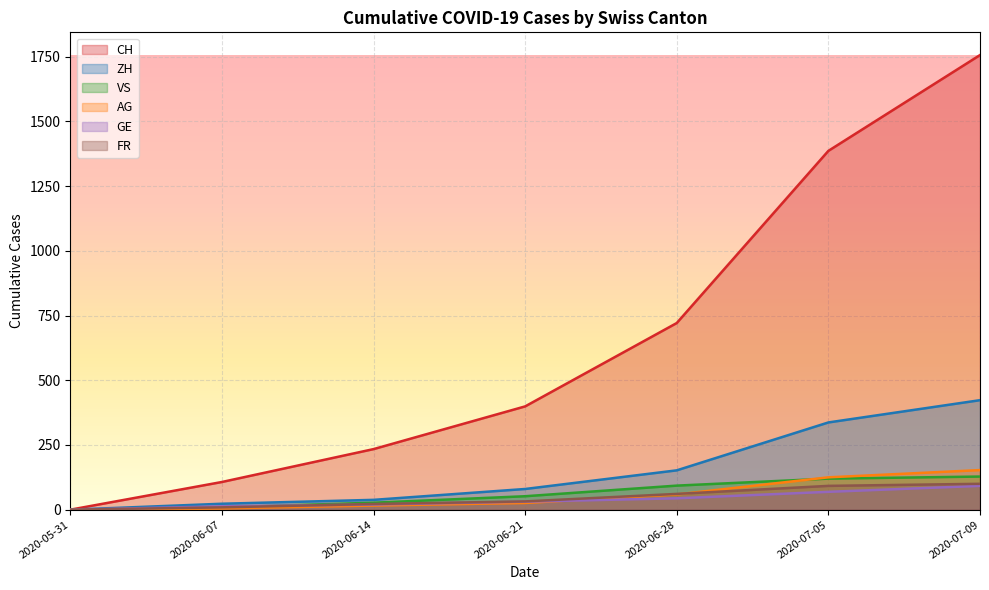

Which category has the highest value in the FR series?

2020-07-09